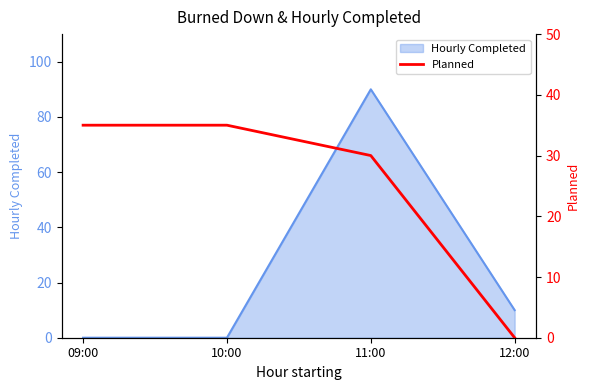

The chart shows a value of 13 at 12:00. True or false?

False